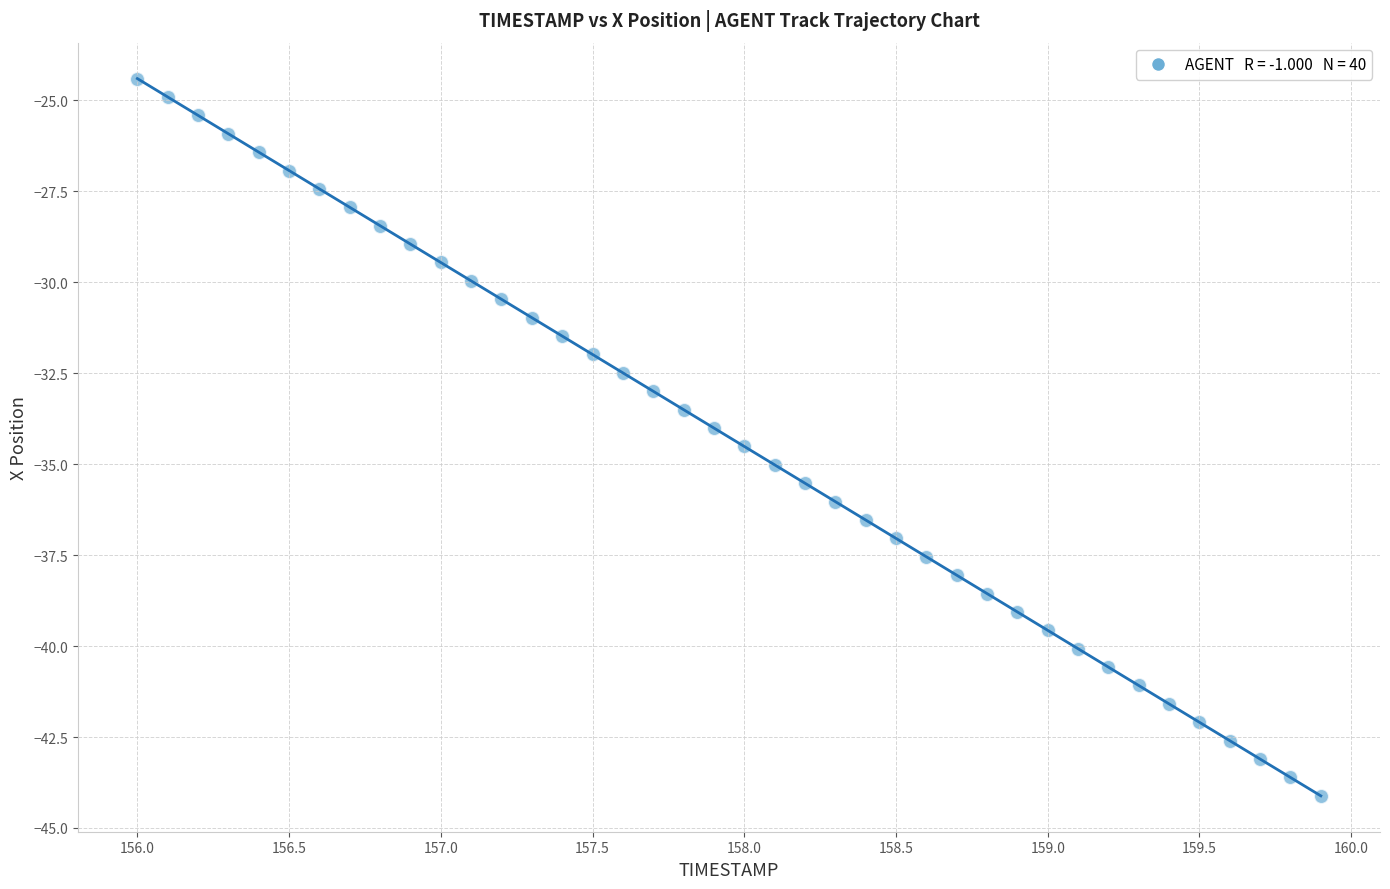

What is the range of X values (max minus min)?

3.9